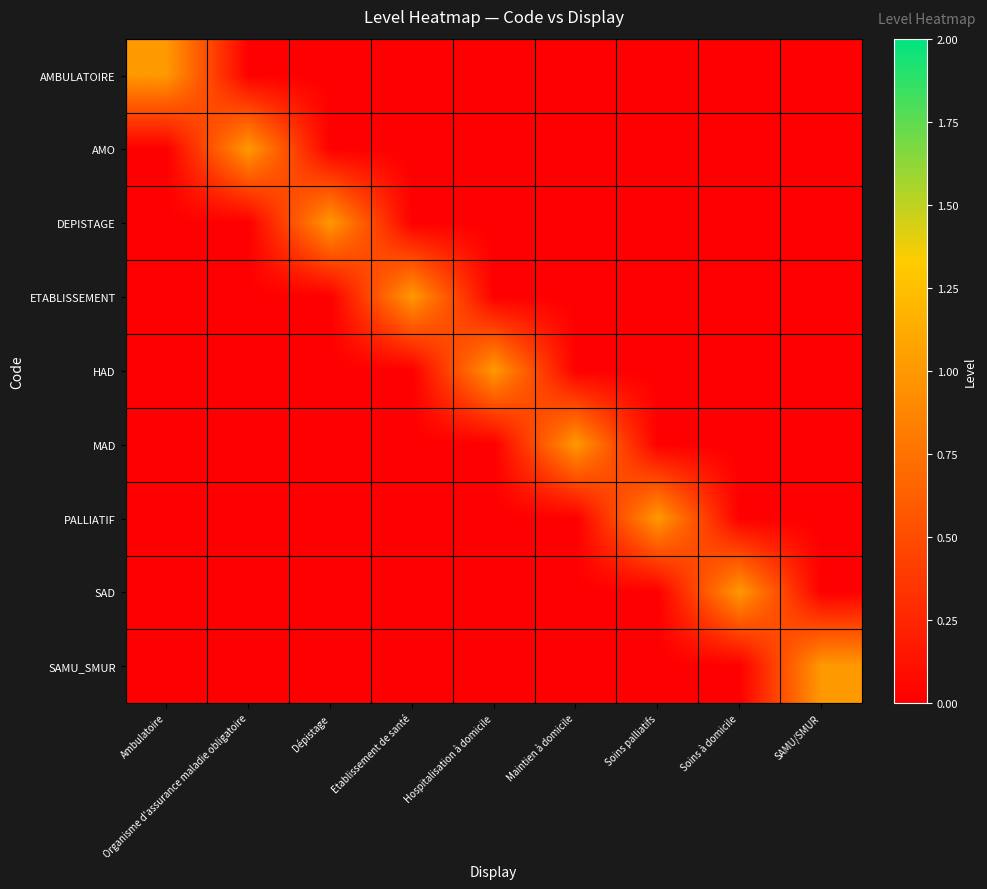

Reading right to left, list all the values displayed in this chart.

AMBULATOIRE: SAMU/SMUR=0	Soins à domicile=0	Soins palliatifs=0	Maintien à domicile=0	Hospitalisation à domicile=0	Etablissement de santé=0	Dépistage=0	Organisme d'assurance maladie obligatoire=0	Ambulatoire=1
AMO: SAMU/SMUR=0	Soins à domicile=0	Soins palliatifs=0	Maintien à domicile=0	Hospitalisation à domicile=0	Etablissement de santé=0	Dépistage=0	Organisme d'assurance maladie obligatoire=1	Ambulatoire=0
DEPISTAGE: SAMU/SMUR=0	Soins à domicile=0	Soins palliatifs=0	Maintien à domicile=0	Hospitalisation à domicile=0	Etablissement de santé=0	Dépistage=1	Organisme d'assurance maladie obligatoire=0	Ambulatoire=0
ETABLISSEMENT: SAMU/SMUR=0	Soins à domicile=0	Soins palliatifs=0	Maintien à domicile=0	Hospitalisation à domicile=0	Etablissement de santé=1	Dépistage=0	Organisme d'assurance maladie obligatoire=0	Ambulatoire=0
HAD: SAMU/SMUR=0	Soins à domicile=0	Soins palliatifs=0	Maintien à domicile=0	Hospitalisation à domicile=1	Etablissement de santé=0	Dépistage=0	Organisme d'assurance maladie obligatoire=0	Ambulatoire=0
MAD: SAMU/SMUR=0	Soins à domicile=0	Soins palliatifs=0	Maintien à domicile=1	Hospitalisation à domicile=0	Etablissement de santé=0	Dépistage=0	Organisme d'assurance maladie obligatoire=0	Ambulatoire=0
PALLIATIF: SAMU/SMUR=0	Soins à domicile=0	Soins palliatifs=1	Maintien à domicile=0	Hospitalisation à domicile=0	Etablissement de santé=0	Dépistage=0	Organisme d'assurance maladie obligatoire=0	Ambulatoire=0
SAD: SAMU/SMUR=0	Soins à domicile=1	Soins palliatifs=0	Maintien à domicile=0	Hospitalisation à domicile=0	Etablissement de santé=0	Dépistage=0	Organisme d'assurance maladie obligatoire=0	Ambulatoire=0
SAMU_SMUR: SAMU/SMUR=1	Soins à domicile=0	Soins palliatifs=0	Maintien à domicile=0	Hospitalisation à domicile=0	Etablissement de santé=0	Dépistage=0	Organisme d'assurance maladie obligatoire=0	Ambulatoire=0